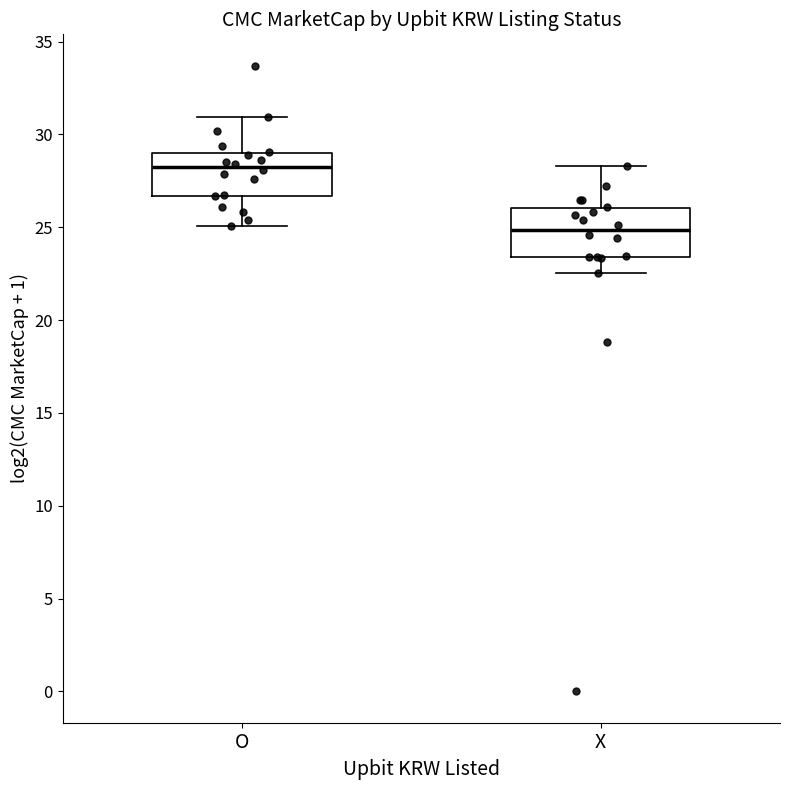

Which box has the highest median line?

O